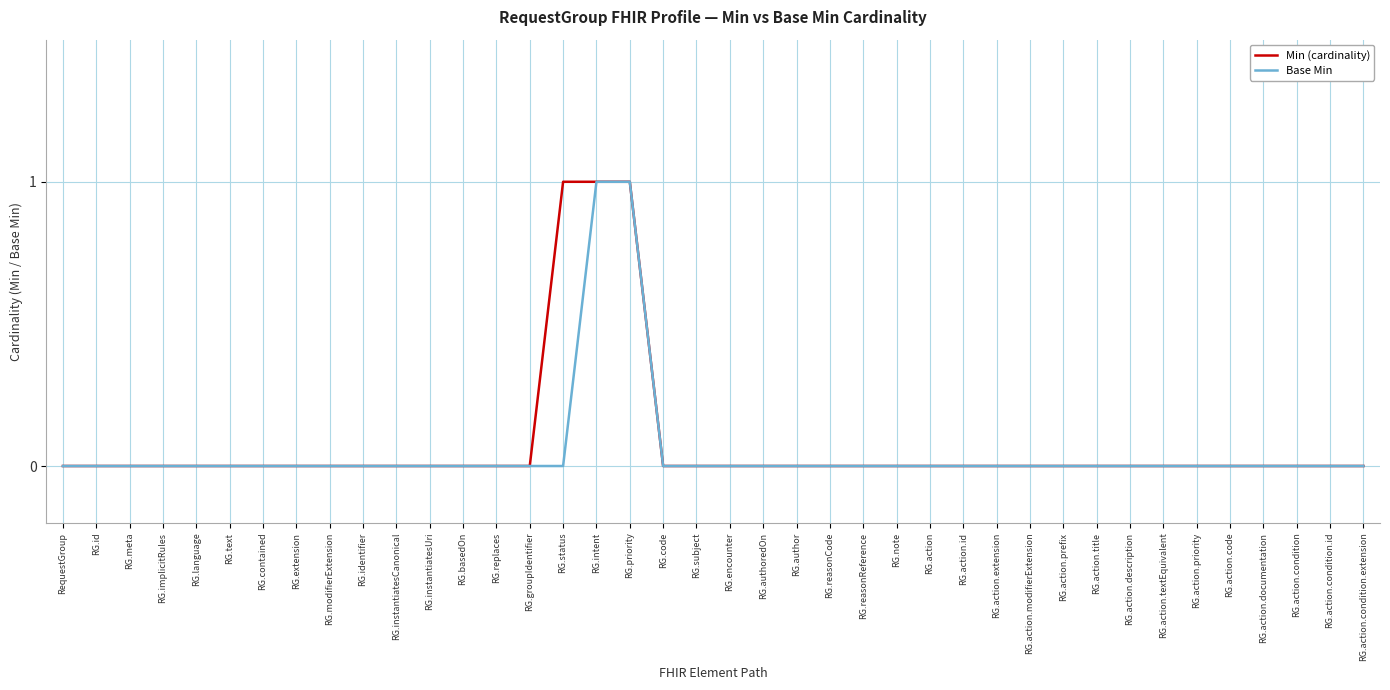

Which series changed the most between RG.status and RG.action.condition.extension?

Min (cardinality)